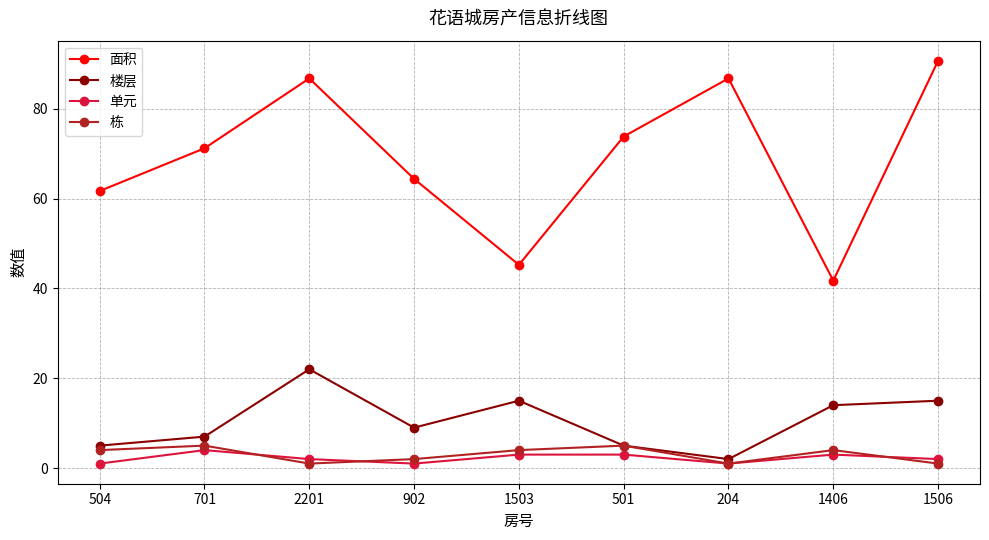

At which category does 面积 reach its first local peak?

2201